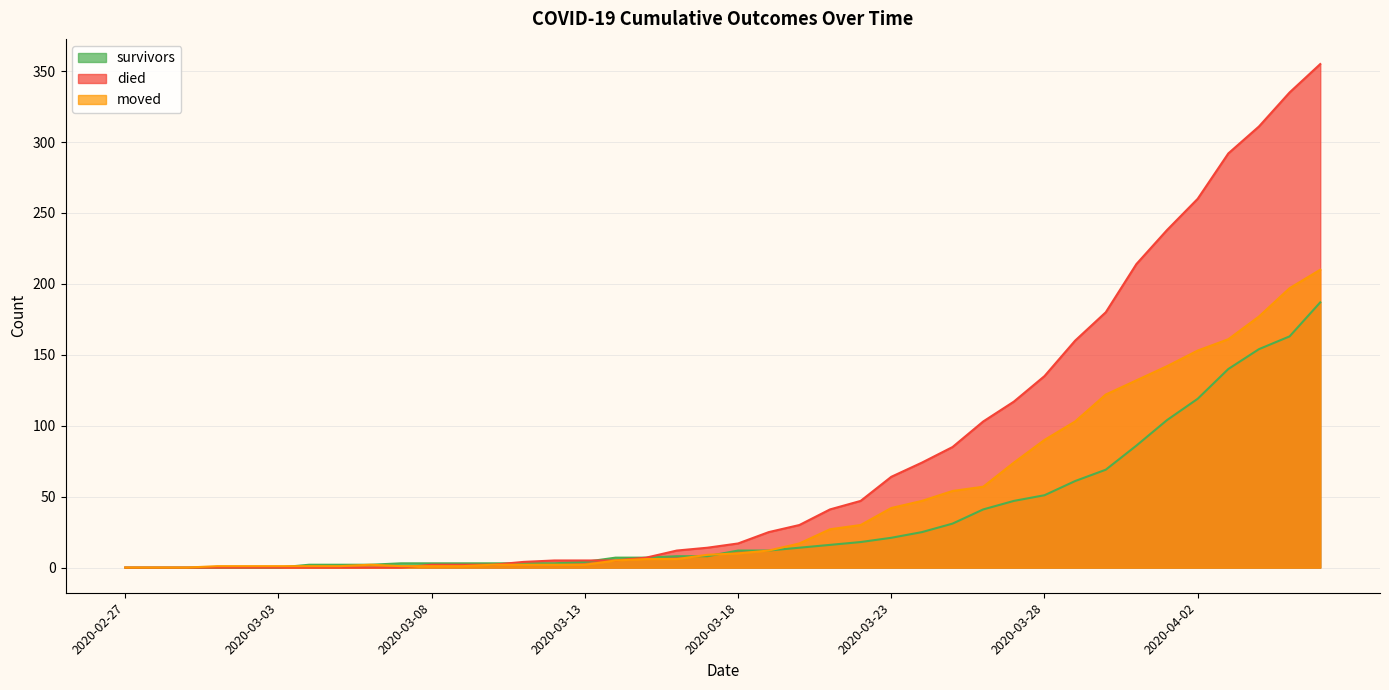

What is the difference between the highest and lowest values at 2020-03-02?

1